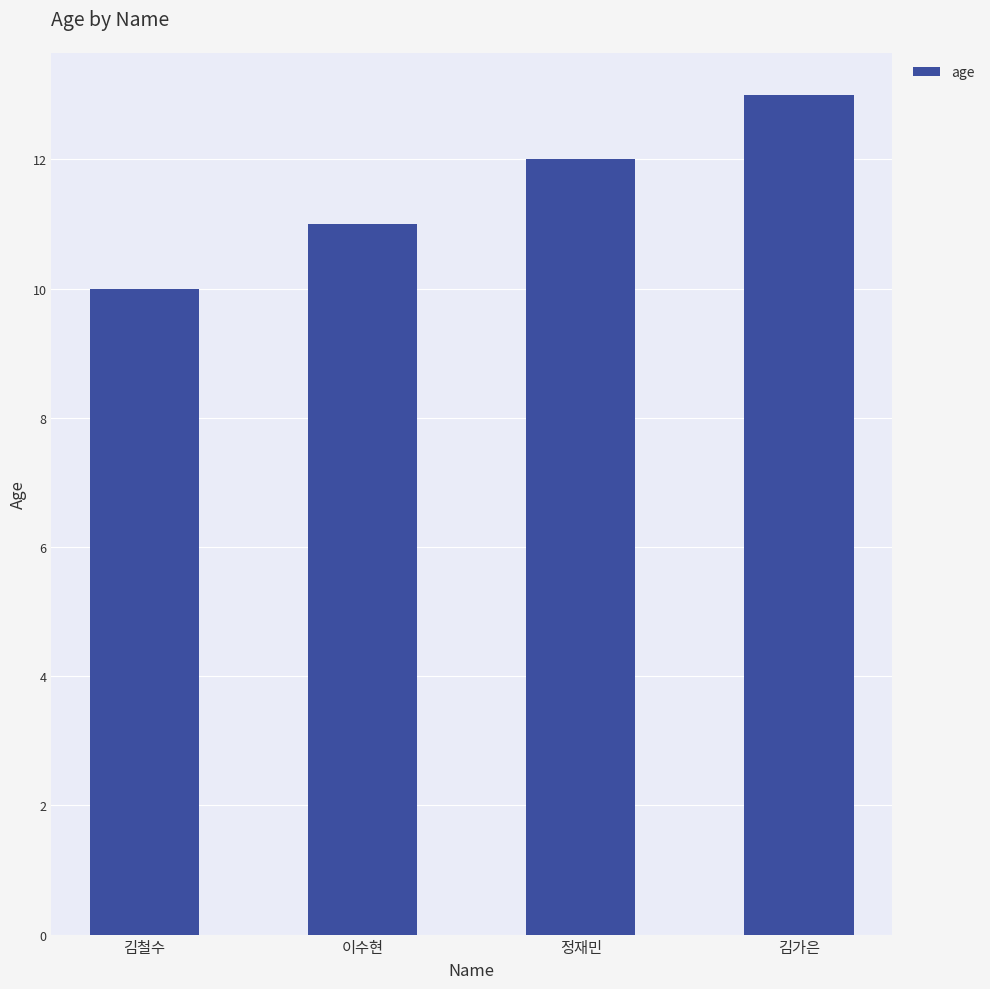

Where is the data nearest to the value 11?

이수현